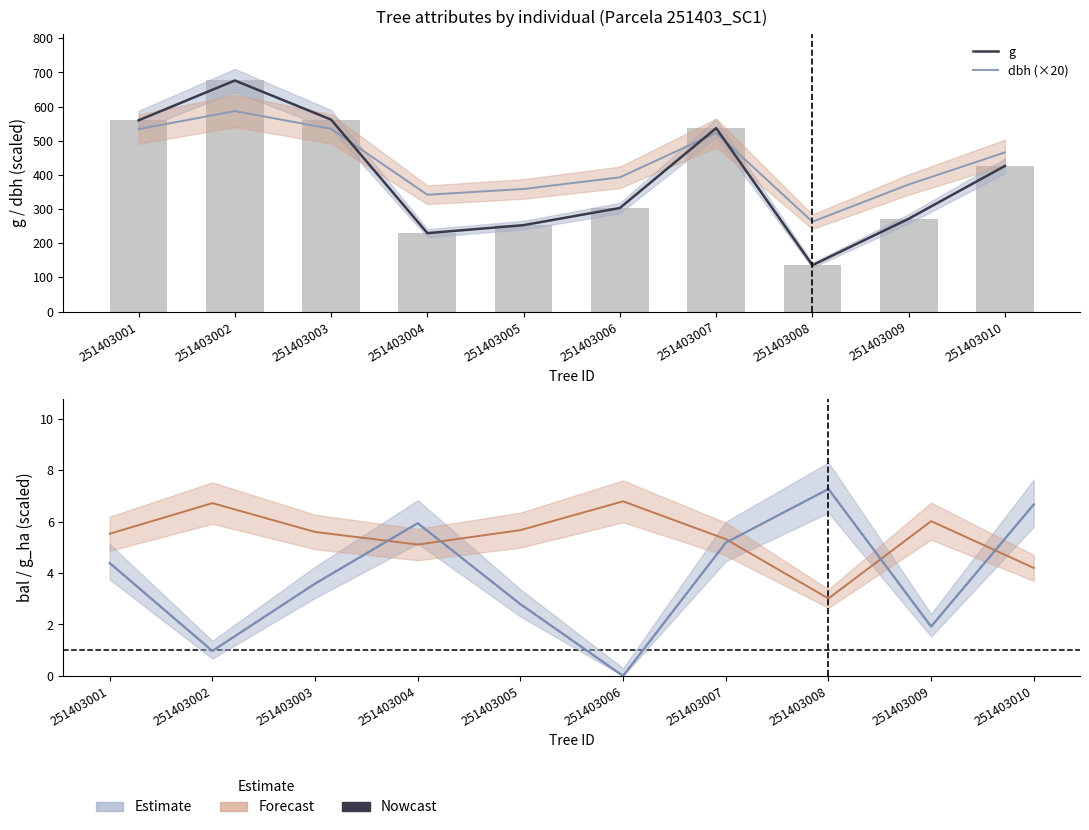

What is the minimum value for g_ha (×7)?

3.0